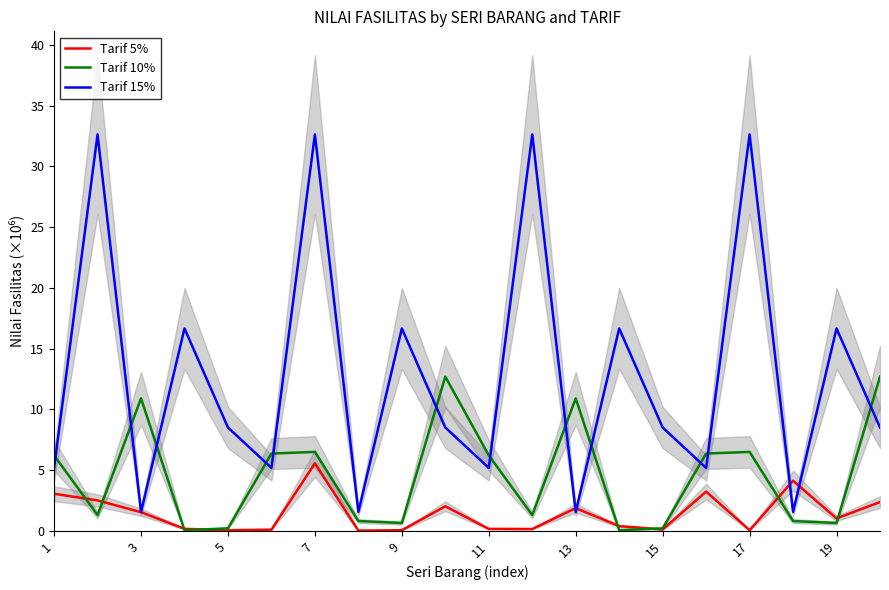

Which series ends up on top after the final intersection of Tarif 10% and Tarif 15%?

Tarif 10%